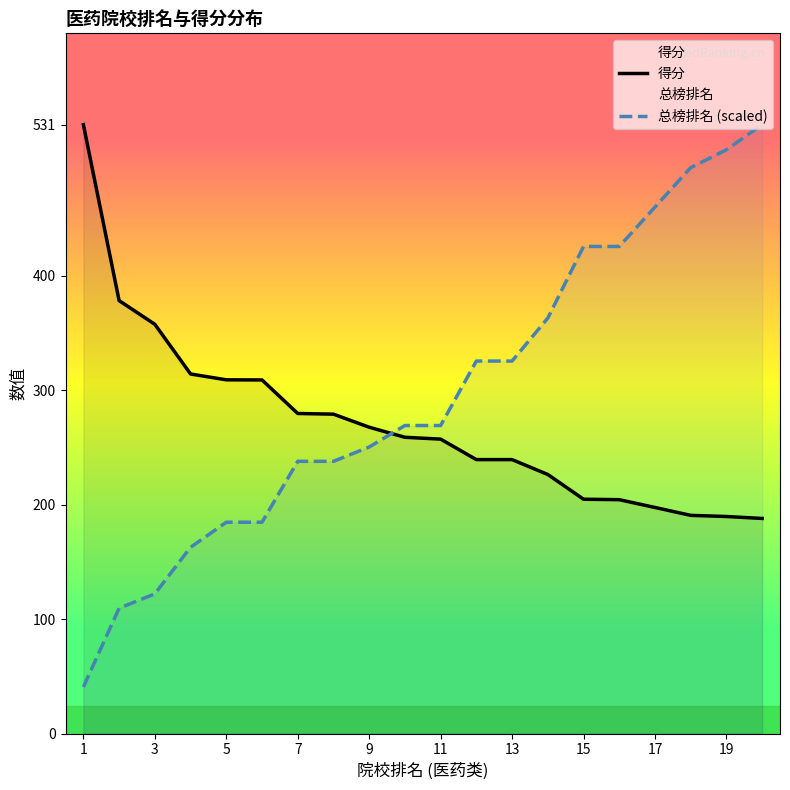

How many times do 得分 and 总榜排名 (scaled) cross each other?

1